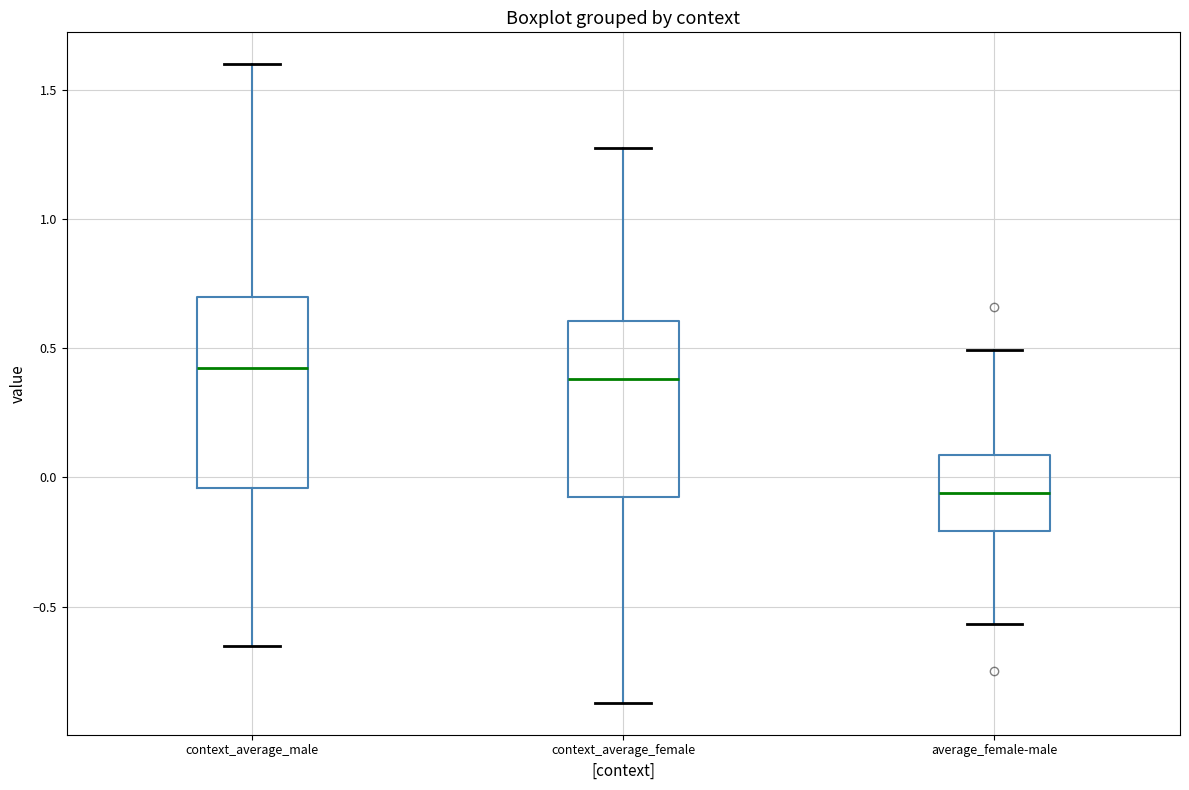

Reading left to right, transcribe this box plot: for each box, give where its median line is, the range the box spans, and where its two whiskers end, as read against the y-axis. The values are not printed on the chart, so give them approximately, as read against the axis.

context_average_male: median 0.40, box -0.05 to 0.70, whiskers -0.65 to 1.60
context_average_female: median 0.40, box -0.05 to 0.60, whiskers -0.85 to 1.25
average_female-male: median -0.05, box -0.20 to 0.10, whiskers -0.55 to 0.50